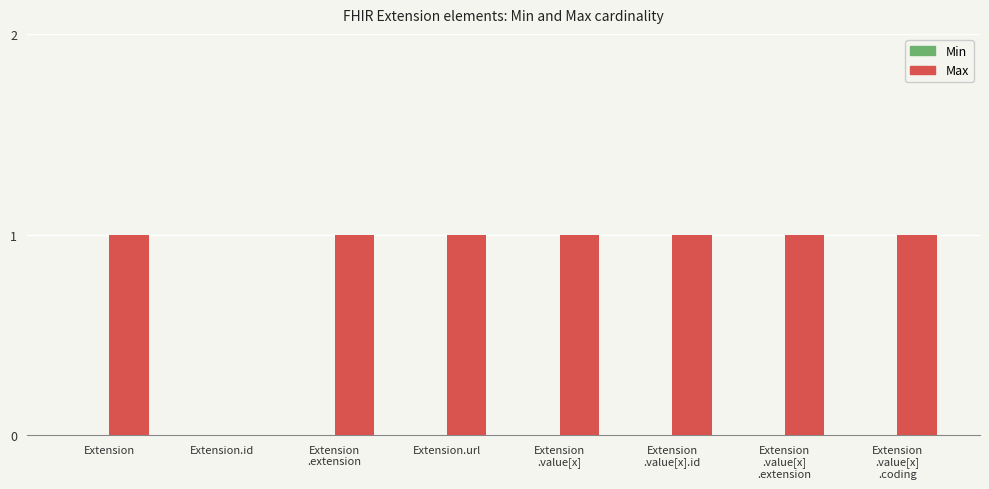

True or false: the data shows 1 at Extension.url.

True